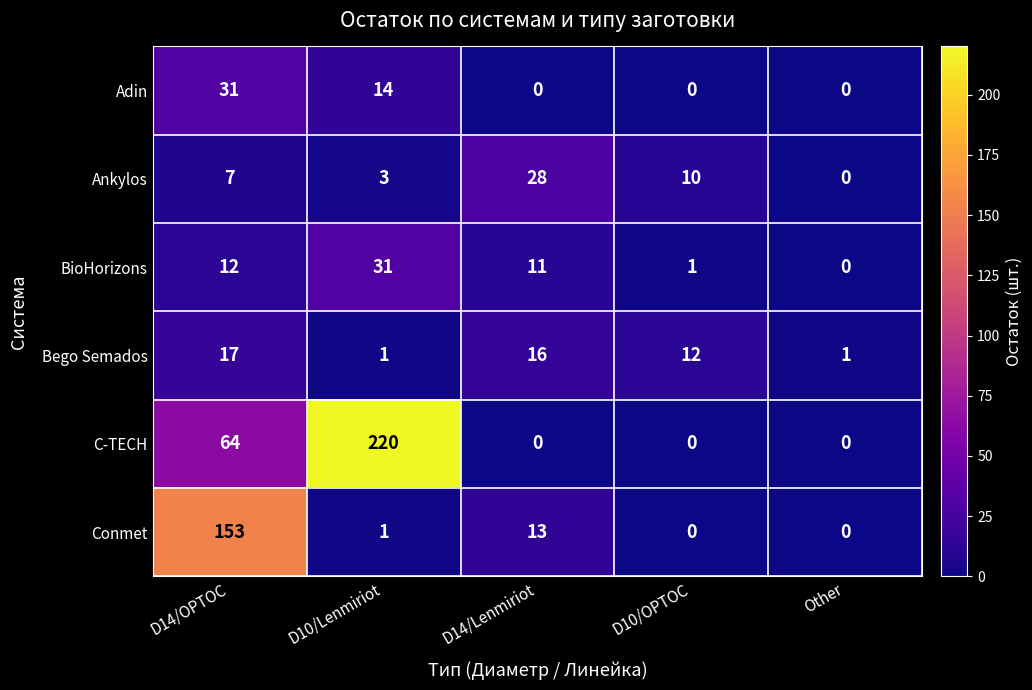

Reading right to left, transcribe all the data shown in this chart.

Adin: 0	0	0	14	31
Ankylos: 0	10	28	3	7
BioHorizons: 0	1	11	31	12
Bego Semados: 1	12	16	1	17
C-TECH: 0	0	0	220	64
Conmet: 0	0	13	1	153